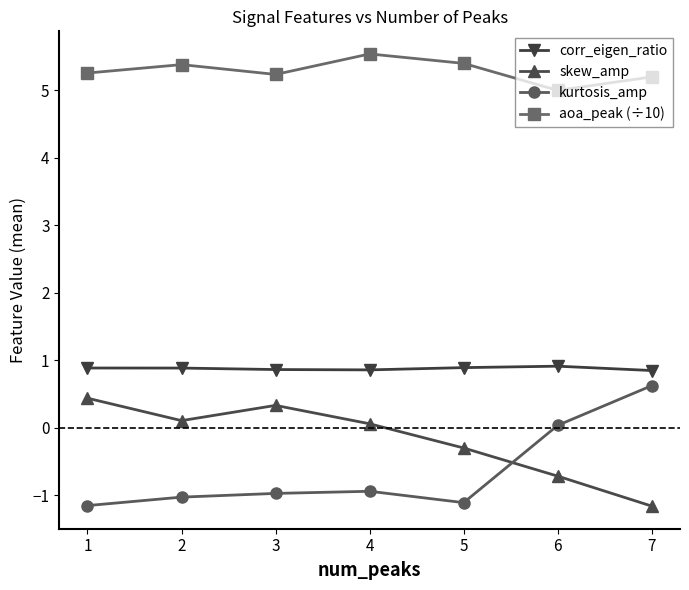

Is it true that kurtosis_amp equals -1.0 at 2?

True